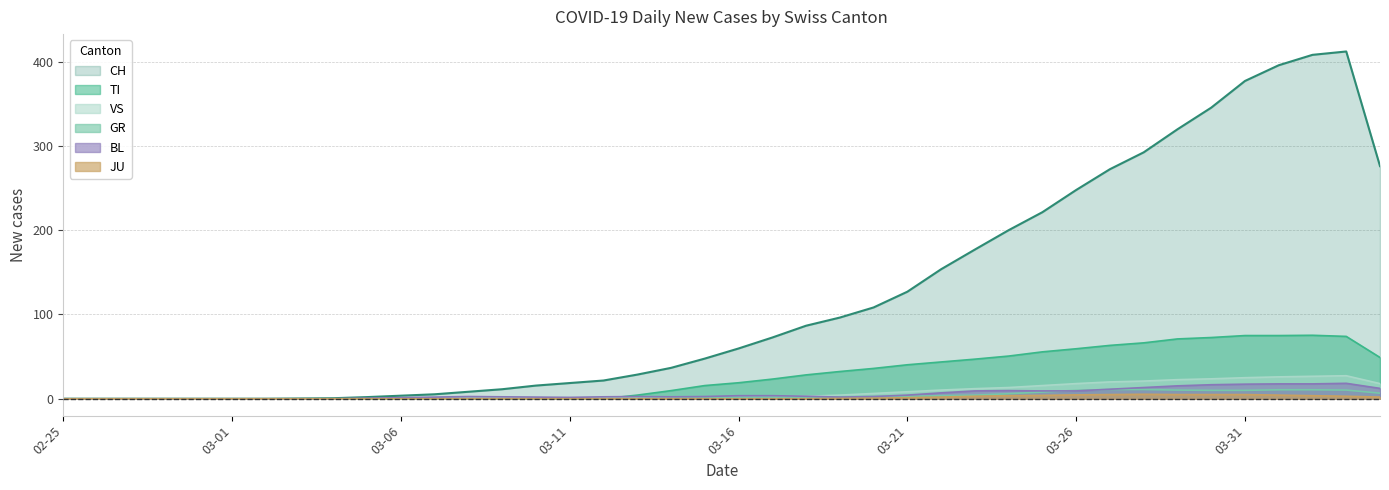

How many values in the VS series are below 1?

13